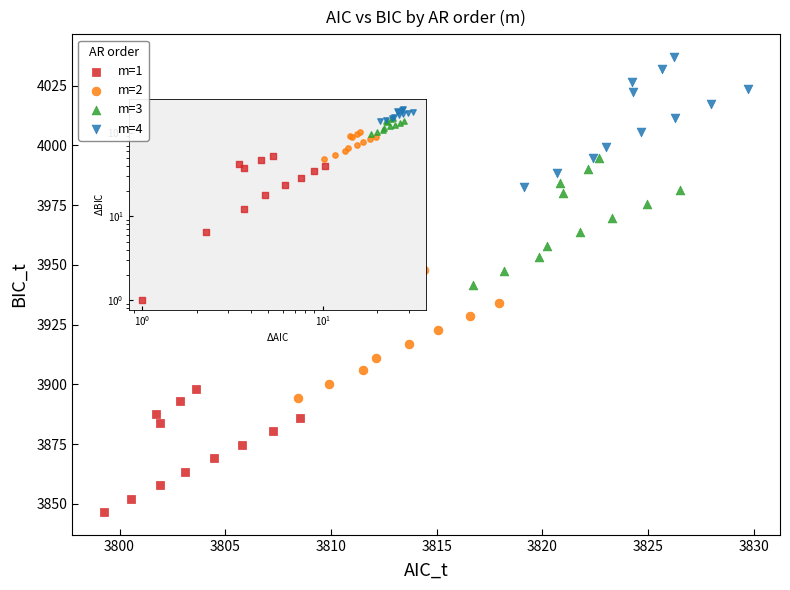

Which series reaches the minimum Y coordinate?

m=1